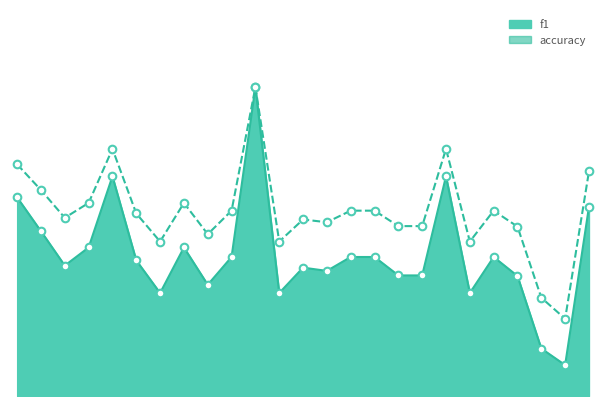

What is the total value across all series at 15?

1.1